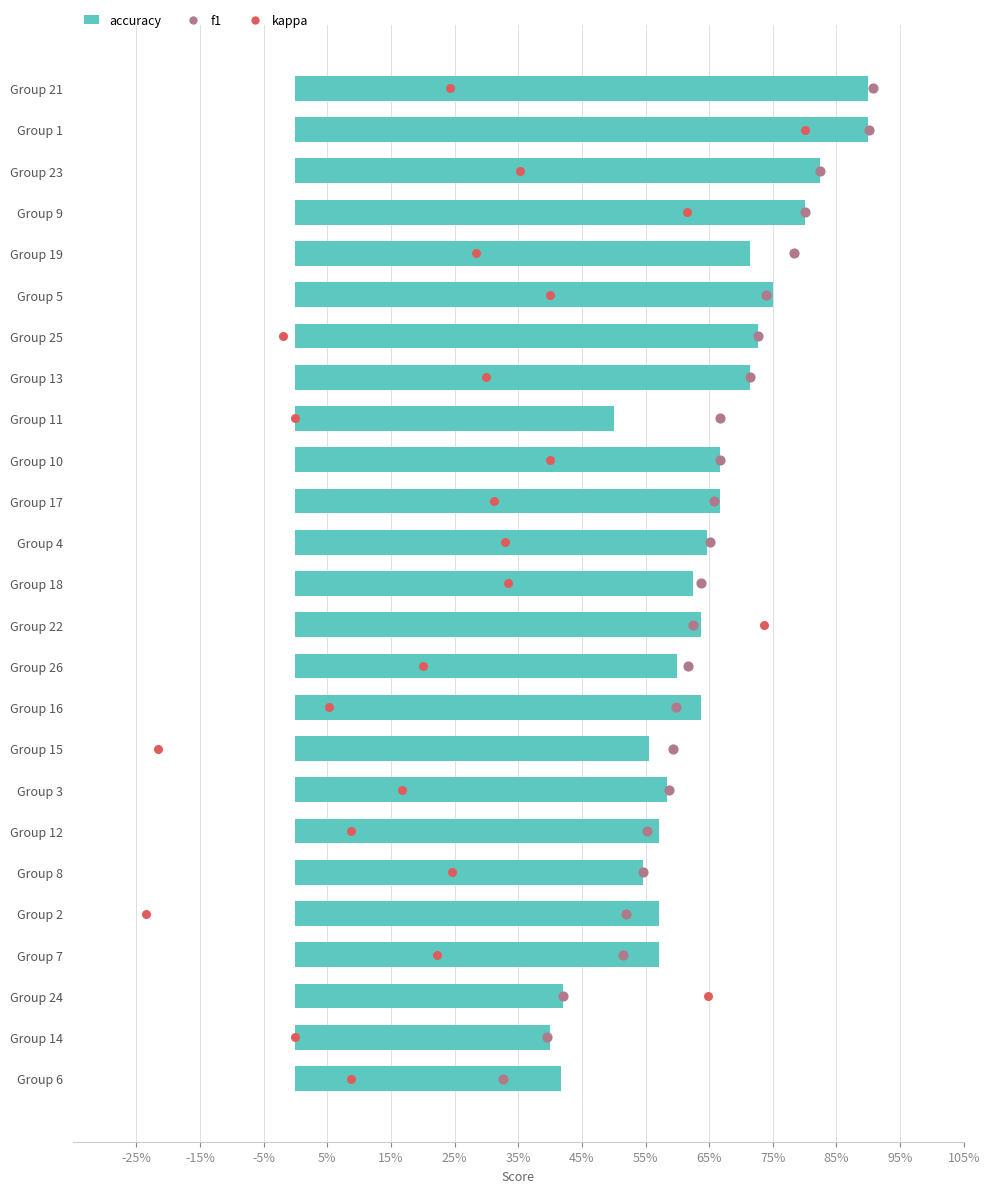

Is the value of f1 at 17 greater than the value of kappa at 95%?

Yes